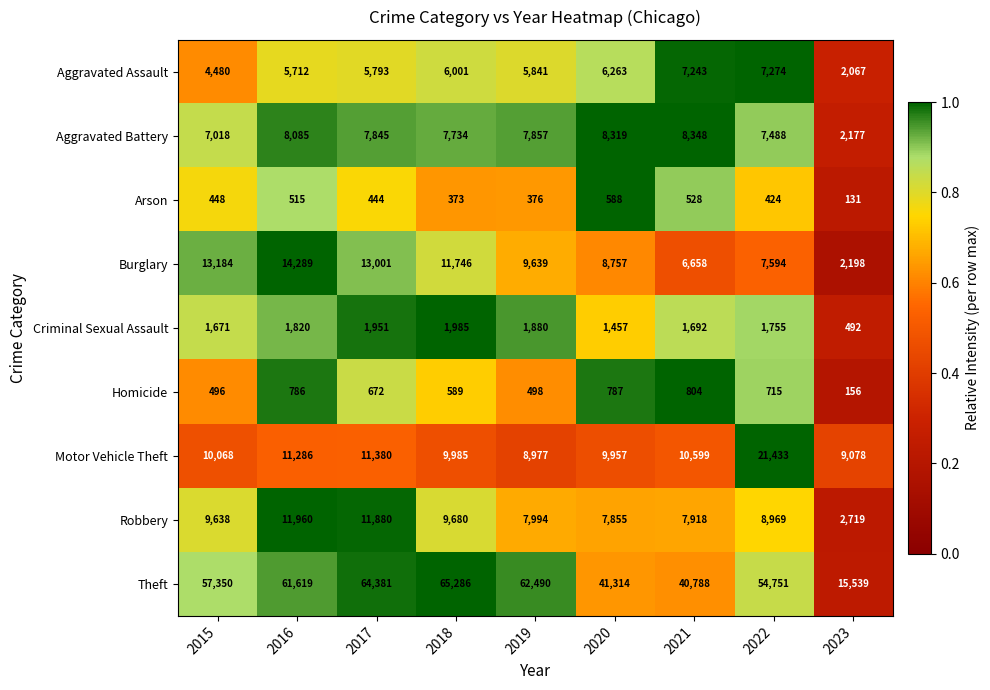

What is the highest value of the Aggravated Assault series?

7274